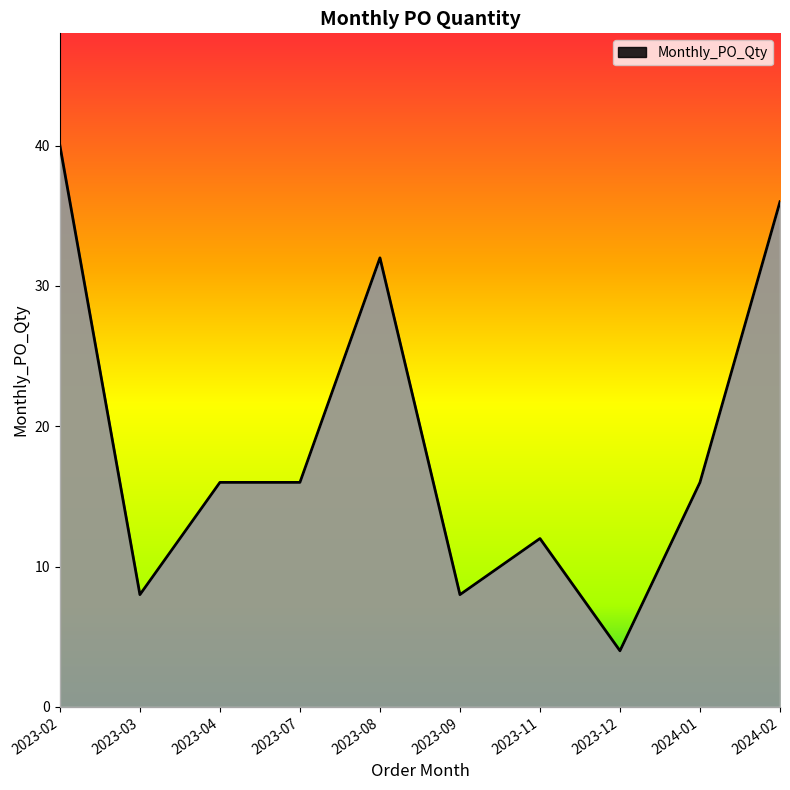

What position from the right is 2023-03?

9